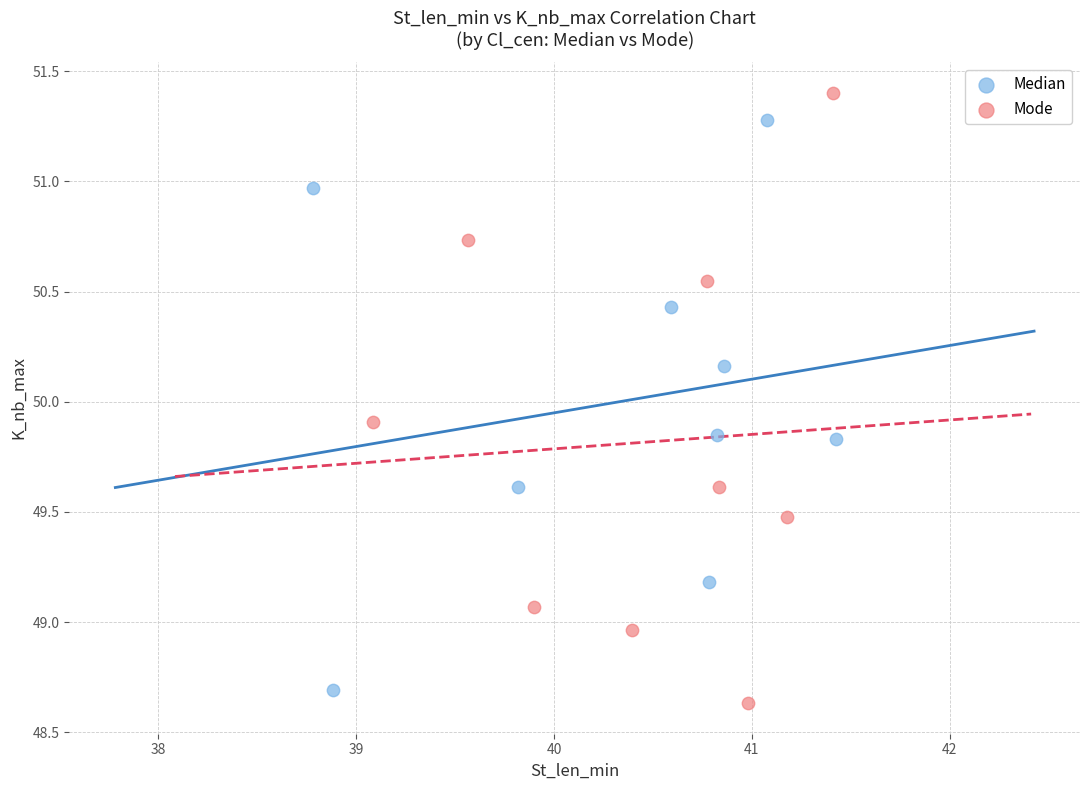

Which series has the widest spread of Y values?

Mode